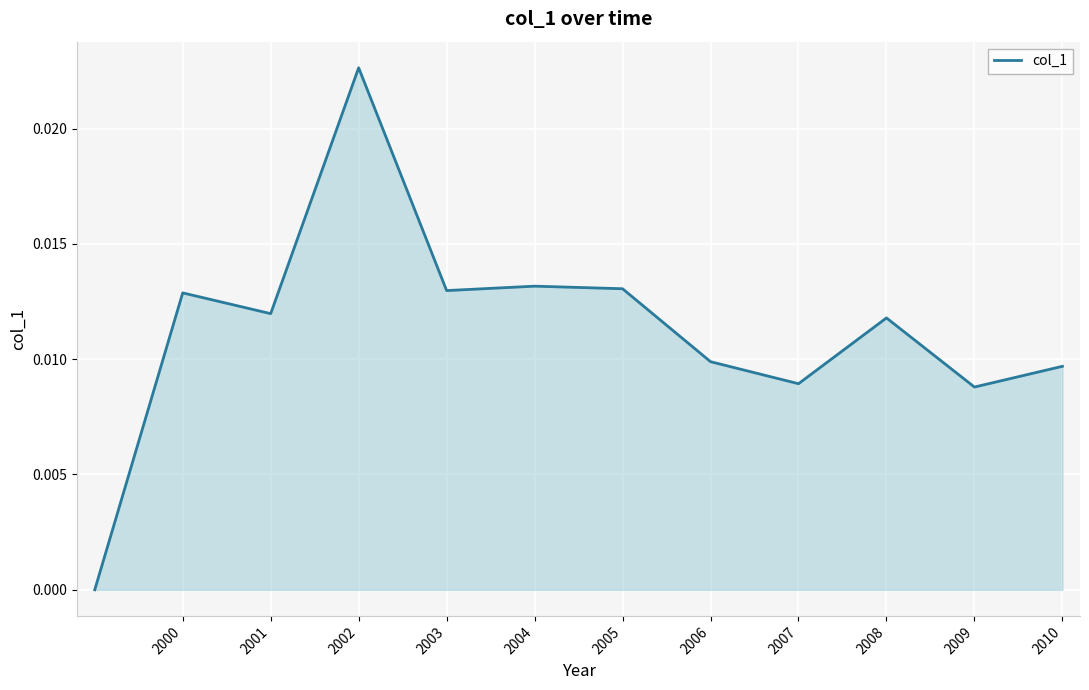

Does the chart have visible grid lines?

Yes